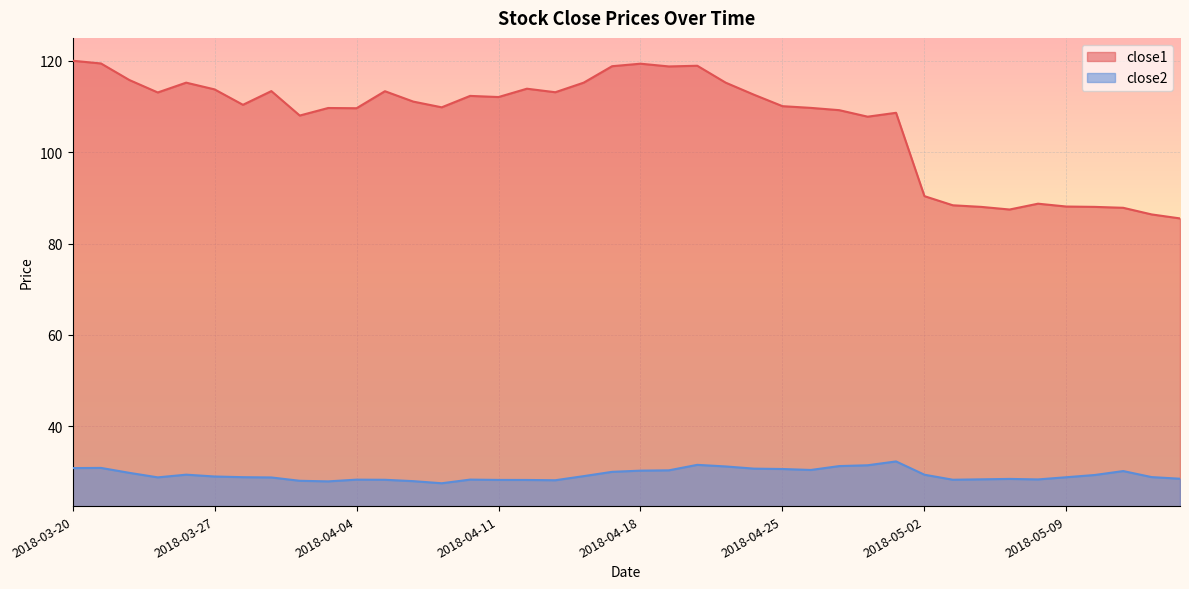

How many data points does each series have?

40